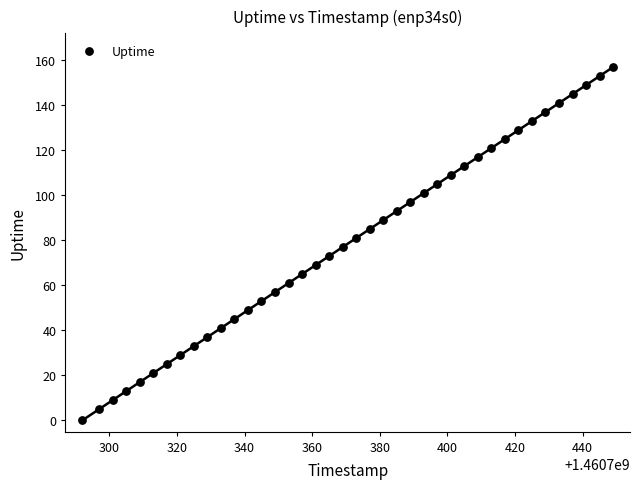

What is the range of X values (max minus min)?

157